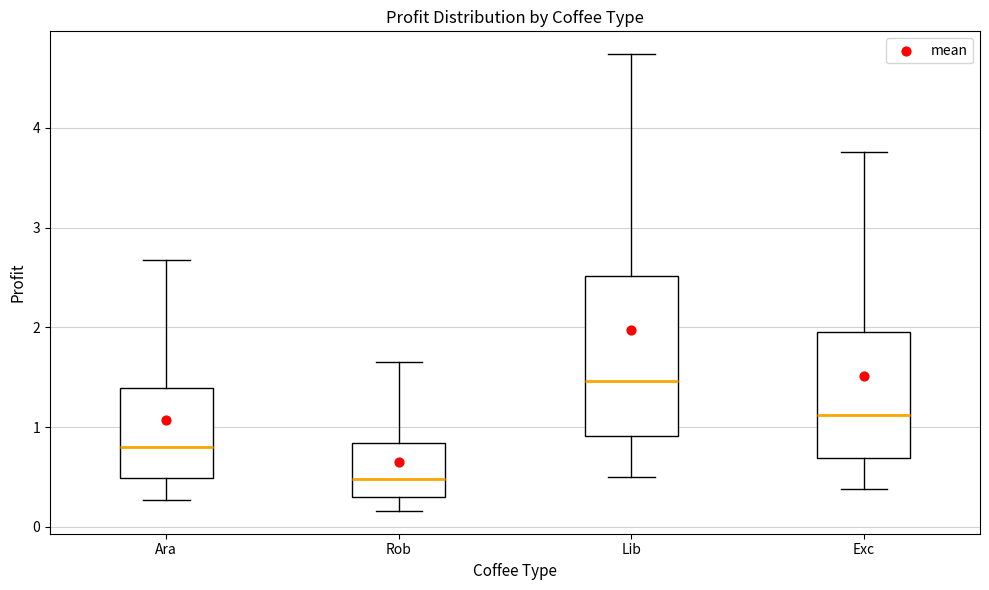

Reading left to right, read every box against the y-axis: the position of its median line, the range the box covers, and the ends of its whiskers. The values are not printed on the chart, so give them approximately, as read against the axis.

Ara: median 0.8, box 0.5 to 1.4, whiskers 0.3 to 2.7
Rob: median 0.5, box 0.3 to 0.8, whiskers 0.2 to 1.6
Lib: median 1.5, box 0.9 to 2.5, whiskers 0.5 to 4.7
Exc: median 1.1, box 0.7 to 1.9, whiskers 0.4 to 3.8